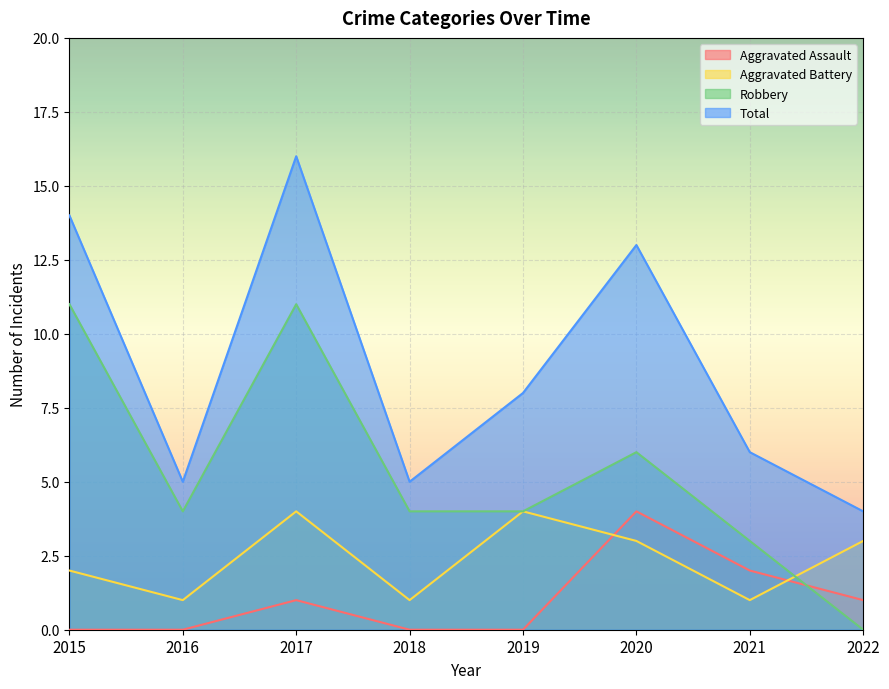

At which category does the chart reach its minimum across all series?

2015